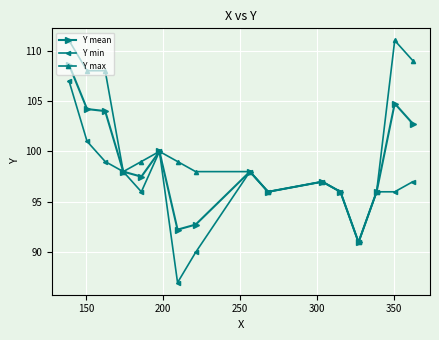

What is the difference between the second highest and second lowest values in the Y max series?

15.0